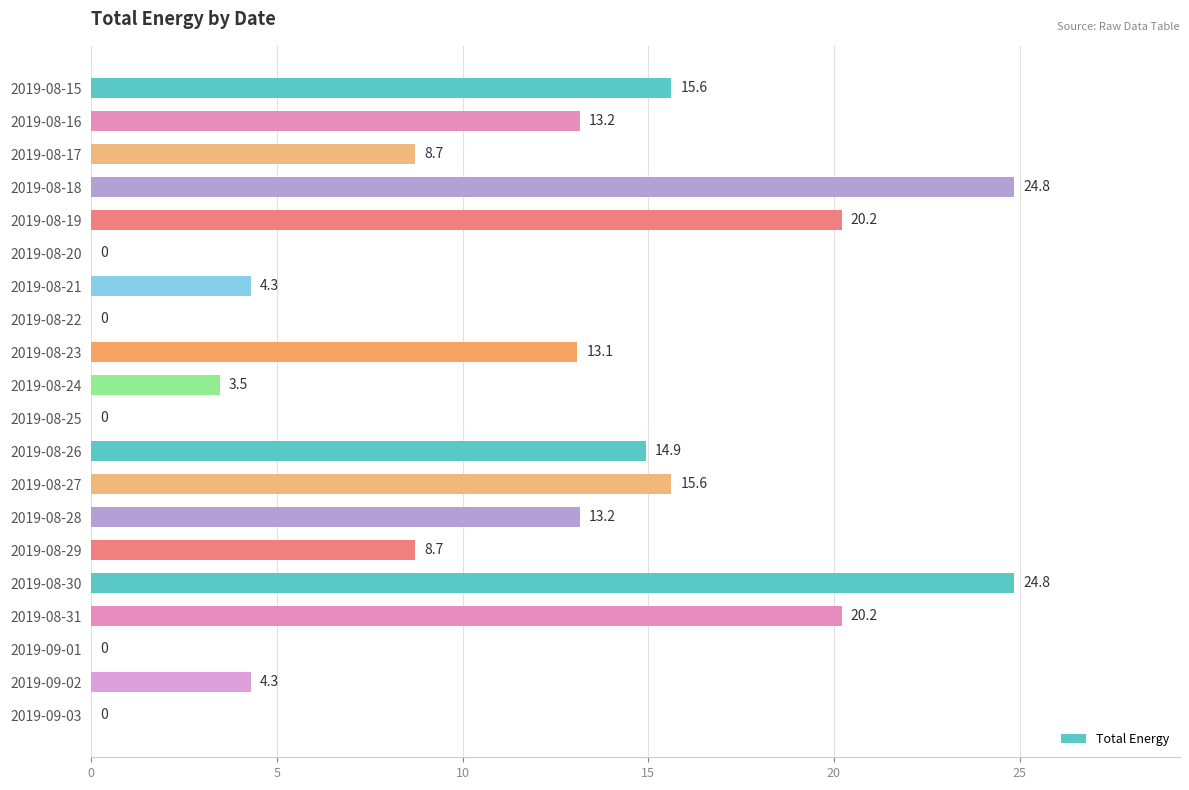

The value at 2019-08-16 is 13.2. True or false?

True